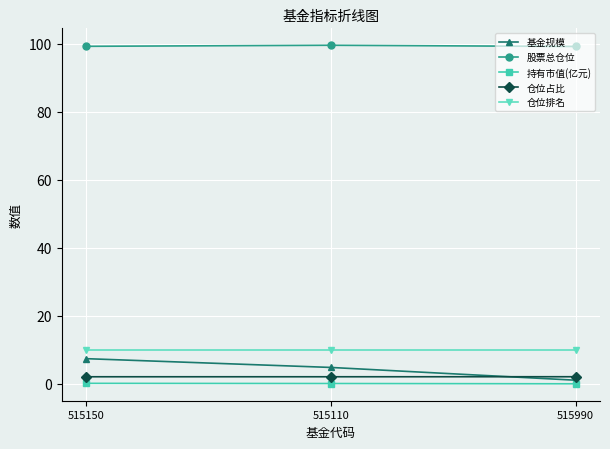

What position from the right is 515110?

2